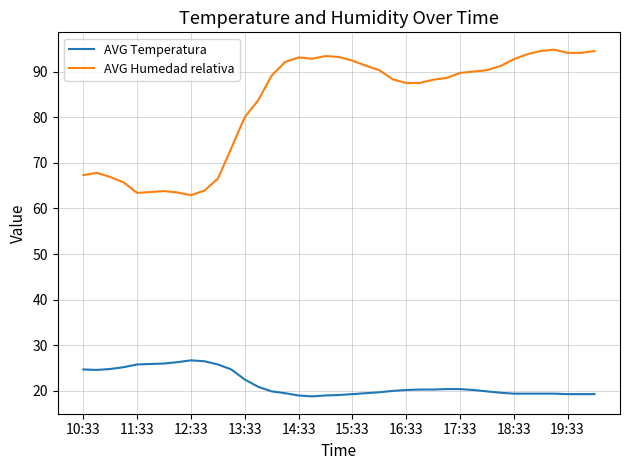

List the series in order of their overall mean, highest first.

AVG Humedad relativa, AVG Temperatura